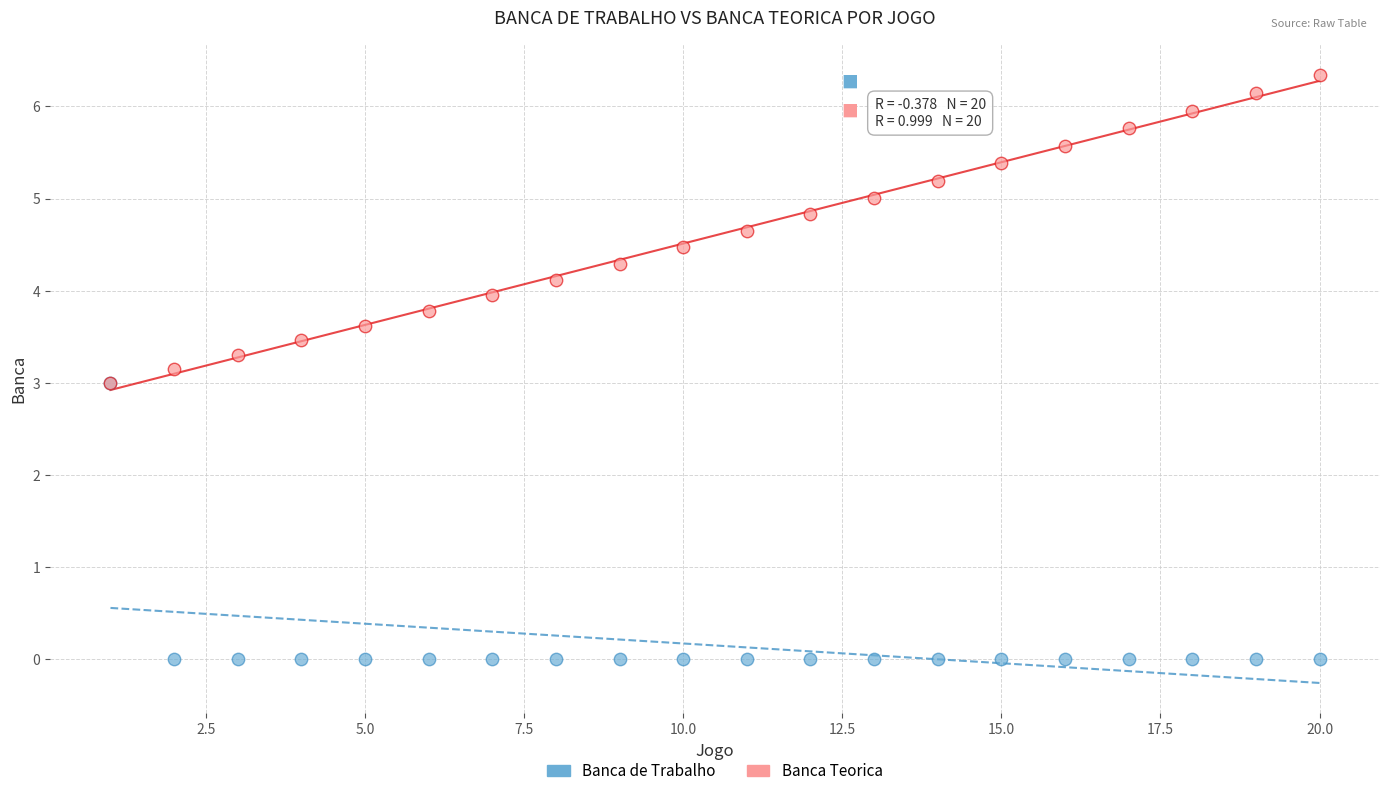

Which series contains the lowest Y value?

Banca de Trabalho